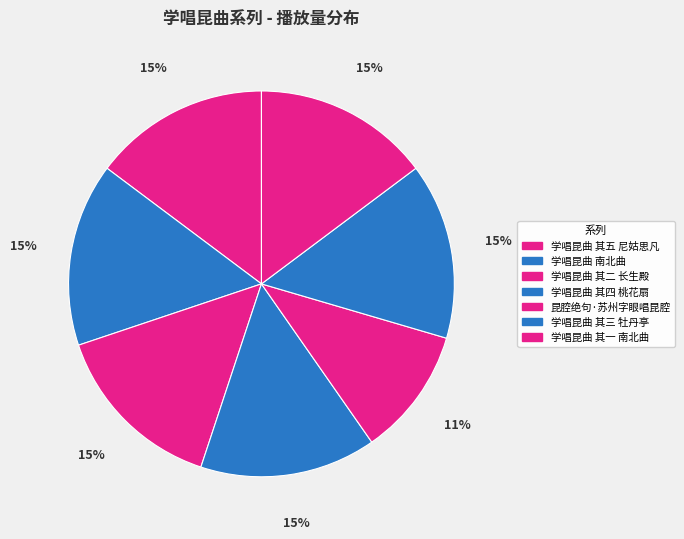

Is it true that 学唱昆曲 其四 桃花扇 is 15% of the pie?

True